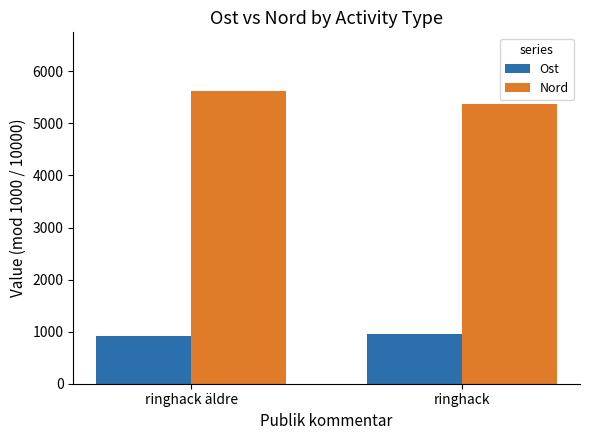

The value of Ost at ringhack äldre is 582. True or false?

False